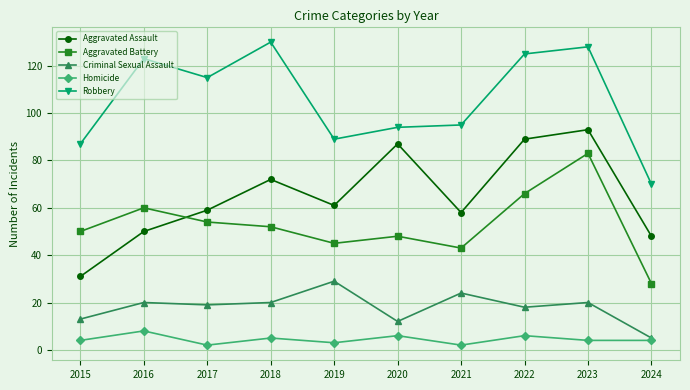

How many series are shown in this chart?

5